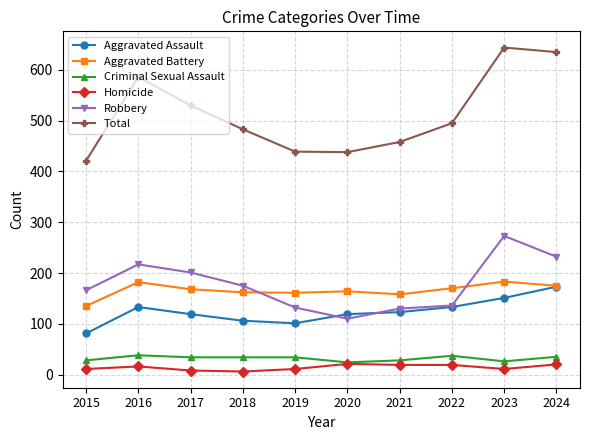

The Total series shows 672 at 2019. True or false?

False